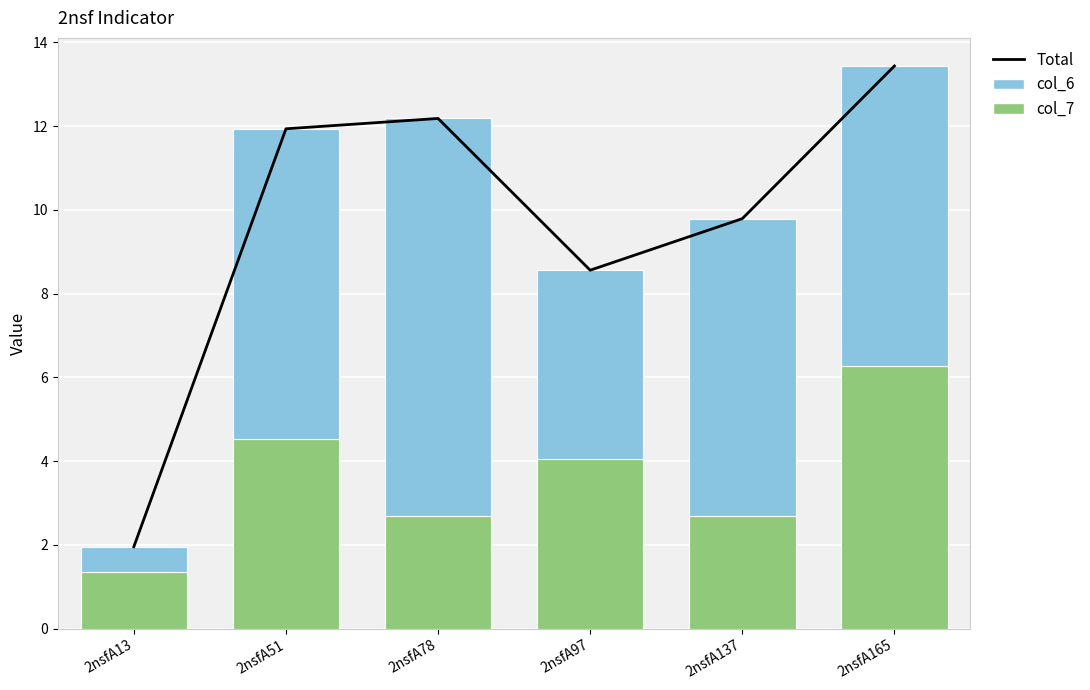

What is the average value of the col_7 series?

3.6